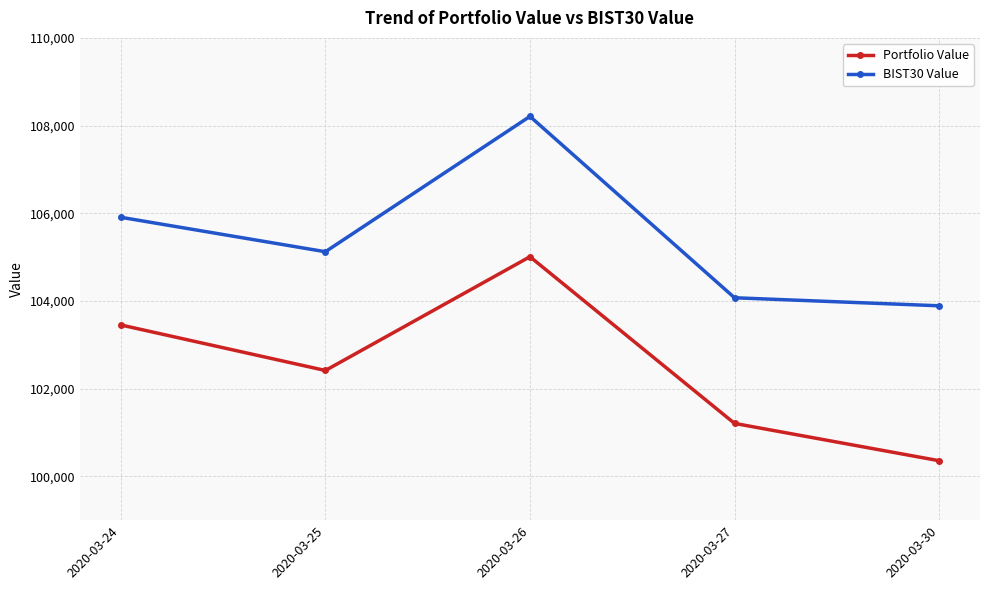

Reading left to right, list all the values displayed in this chart.

Portfolio Value: 2020-03-24=103452.3	2020-03-25=102413.8	2020-03-26=105008.6	2020-03-27=101207.1	2020-03-30=100356.1
BIST30 Value: 2020-03-24=105908.0	2020-03-25=105122.4	2020-03-26=108209.5	2020-03-27=104072.7	2020-03-30=103889.5